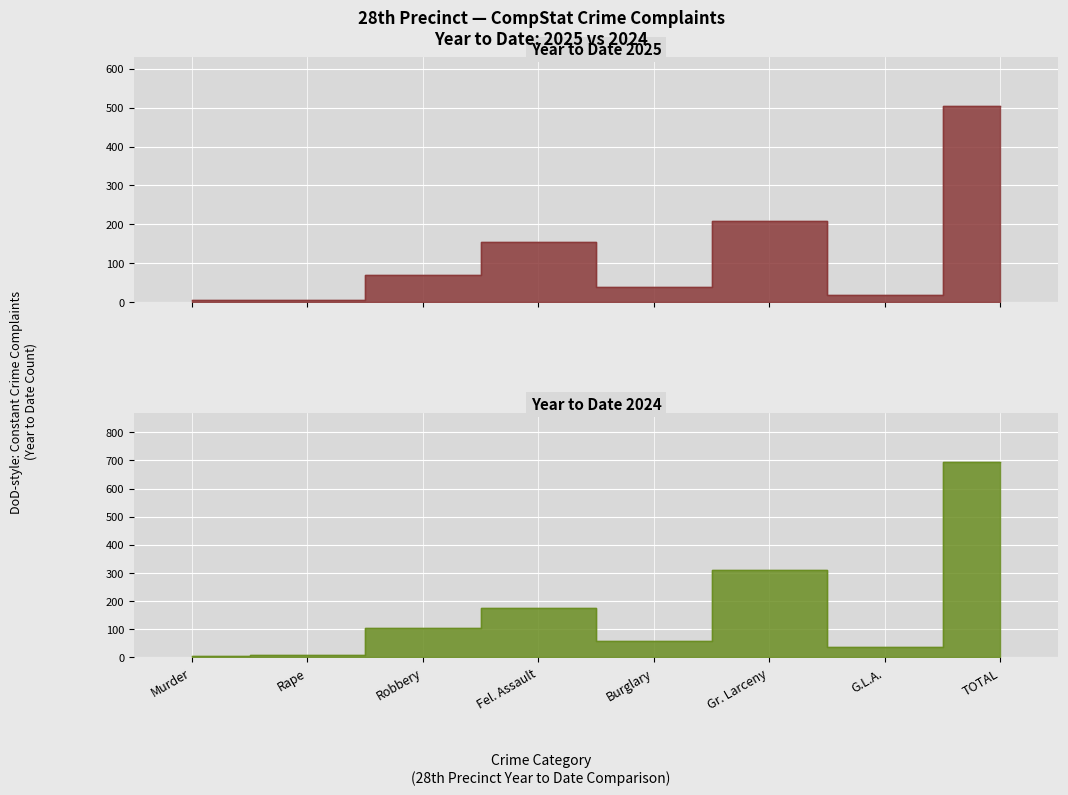

In 2025, how many points are higher than both neighbors (excluding endpoints)?

2